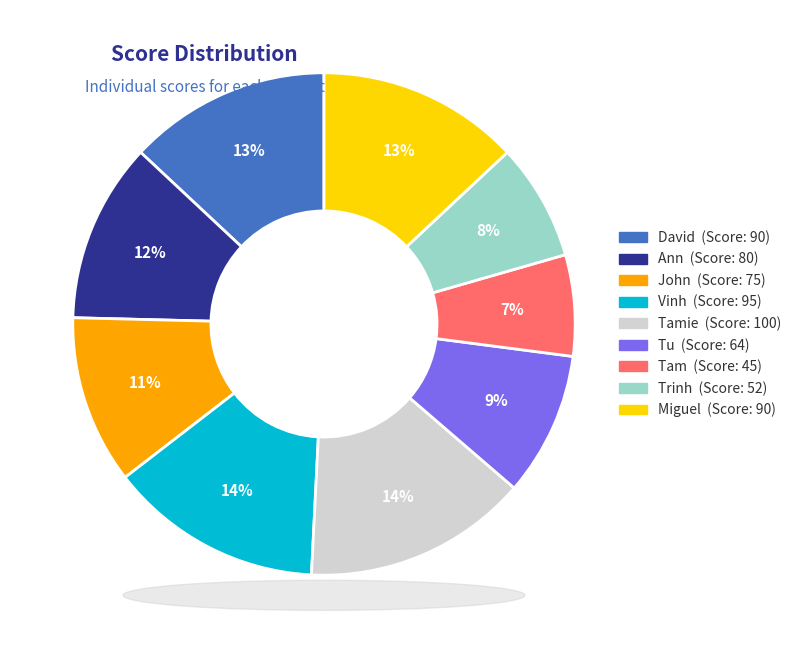

Is there a majority slice in this chart?

No